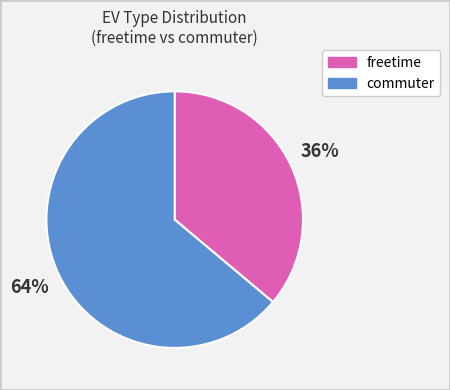

How many slices are in this pie chart?

2